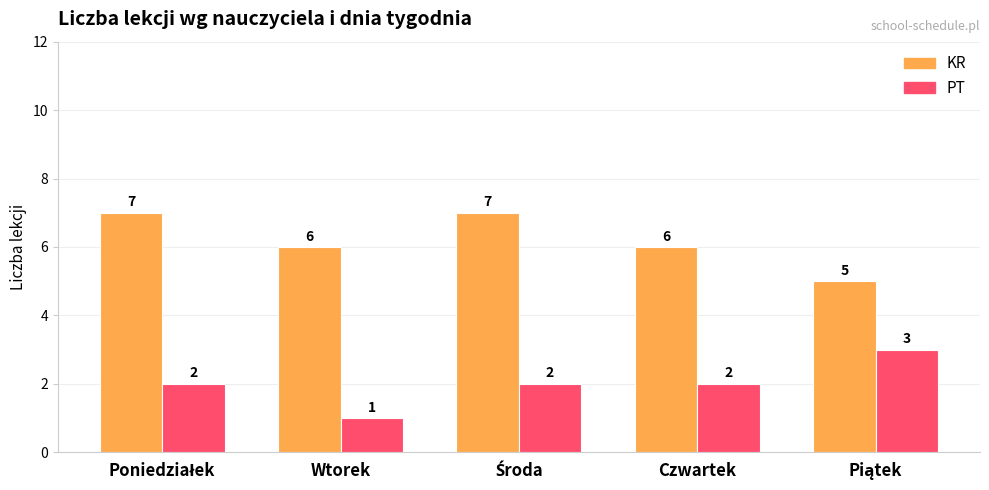

What position from the left is Czwartek?

4